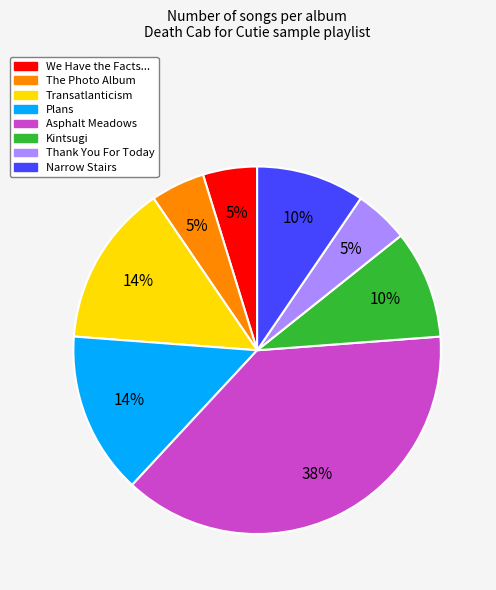

Combined, do Asphalt Meadows and Narrow Stairs account for over 50%?

No